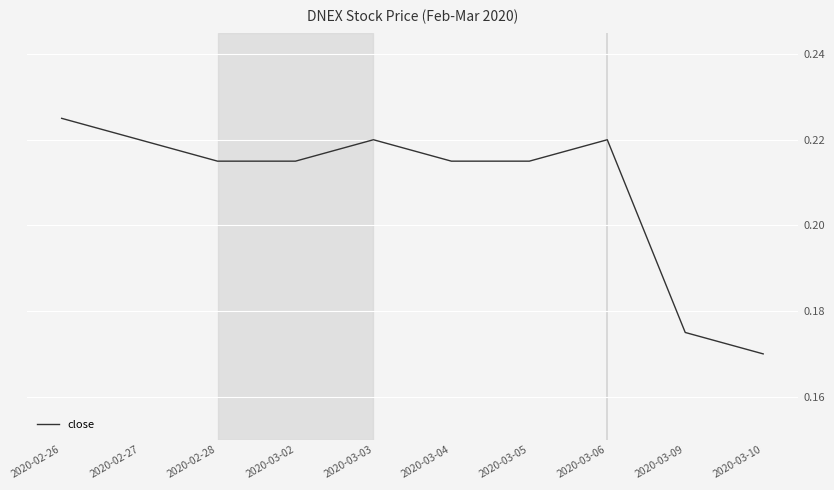

Between 2020-03-09 and 2020-03-06, which is larger?

2020-03-06